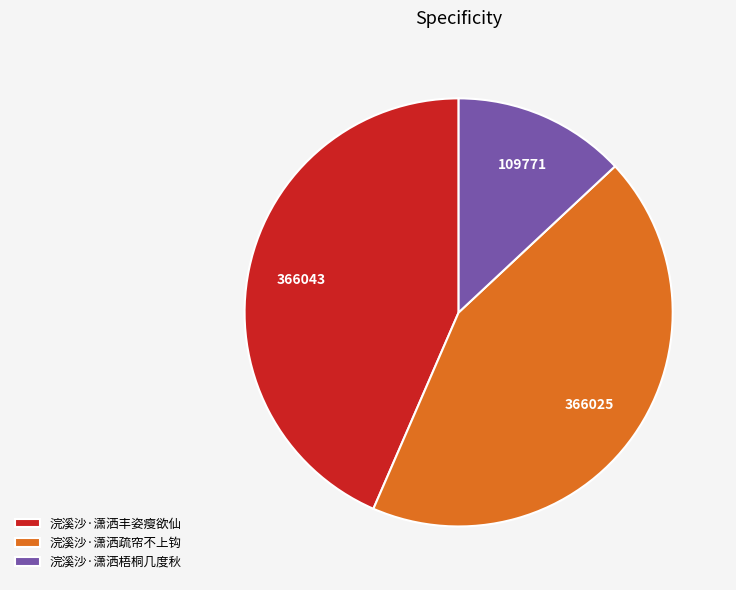

Between 浣溪沙·潇洒疏帘不上钩 and 浣溪沙·潇洒梧桐几度秋, which is larger?

浣溪沙·潇洒疏帘不上钩